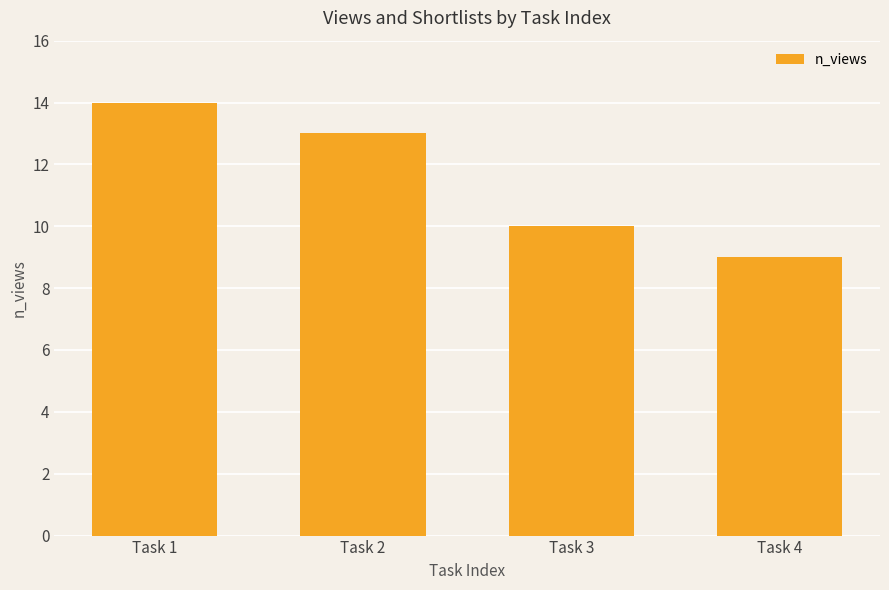

True or false: the data shows 4 at Task 3.

False